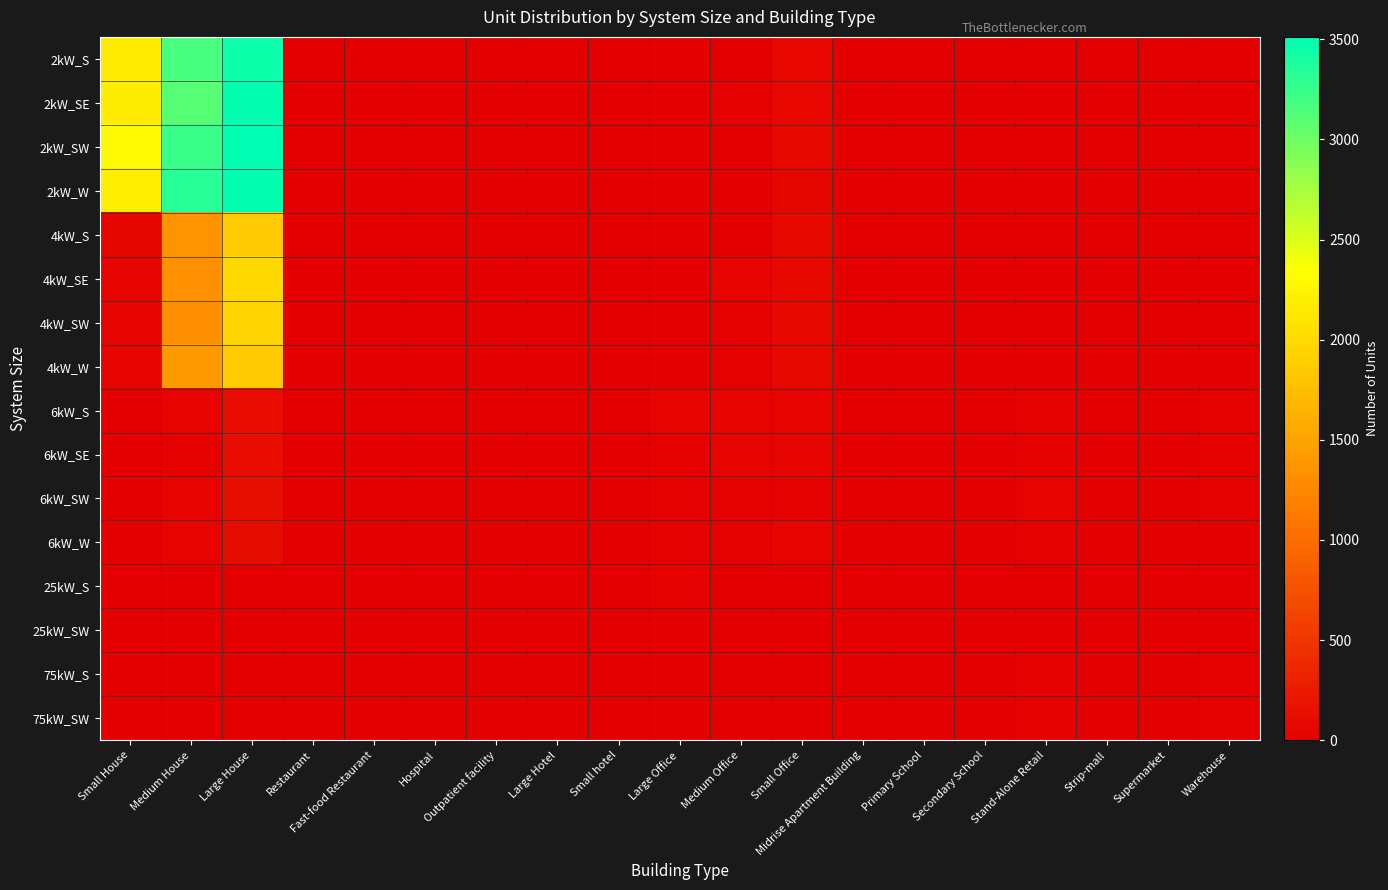

Reading left to right, extract all data points from this chart.

2kW_S: Small House=2161	Medium House=3181	Large House=3452	Restaurant=6	Fast-food Restaurant=10	Hospital=0	Outpatient facility=2	Large Hotel=0	Small hotel=0	Large Office=0	Medium Office=11	Small Office=80	Midrise Apartment Building=0	Primary School=0	Secondary School=0	Stand-Alone Retail=2	Strip-mall=1	Supermarket=0	Warehouse=0
2kW_SE: Small House=2174	Medium House=3114	Large House=3487	Restaurant=2	Fast-food Restaurant=10	Hospital=0	Outpatient facility=1	Large Hotel=0	Small hotel=0	Large Office=0	Medium Office=14	Small Office=76	Midrise Apartment Building=0	Primary School=0	Secondary School=0	Stand-Alone Retail=1	Strip-mall=0	Supermarket=0	Warehouse=0
2kW_SW: Small House=2304	Medium House=3238	Large House=3512	Restaurant=5	Fast-food Restaurant=10	Hospital=0	Outpatient facility=0	Large Hotel=0	Small hotel=1	Large Office=1	Medium Office=11	Small Office=84	Midrise Apartment Building=0	Primary School=0	Secondary School=0	Stand-Alone Retail=1	Strip-mall=2	Supermarket=0	Warehouse=0
2kW_W: Small House=2192	Medium House=3328	Large House=3497	Restaurant=10	Fast-food Restaurant=6	Hospital=0	Outpatient facility=0	Large Hotel=0	Small hotel=1	Large Office=2	Medium Office=8	Small Office=63	Midrise Apartment Building=0	Primary School=0	Secondary School=0	Stand-Alone Retail=1	Strip-mall=0	Supermarket=0	Warehouse=1
4kW_S: Small House=57	Medium House=1358	Large House=1859	Restaurant=5	Fast-food Restaurant=4	Hospital=0	Outpatient facility=1	Large Hotel=2	Small hotel=0	Large Office=3	Medium Office=12	Small Office=93	Midrise Apartment Building=1	Primary School=0	Secondary School=1	Stand-Alone Retail=2	Strip-mall=0	Supermarket=0	Warehouse=0
4kW_SE: Small House=54	Medium House=1320	Large House=1986	Restaurant=2	Fast-food Restaurant=5	Hospital=0	Outpatient facility=1	Large Hotel=0	Small hotel=3	Large Office=5	Medium Office=31	Small Office=90	Midrise Apartment Building=3	Primary School=0	Secondary School=1	Stand-Alone Retail=1	Strip-mall=1	Supermarket=1	Warehouse=4
4kW_SW: Small House=54	Medium House=1310	Large House=1957	Restaurant=7	Fast-food Restaurant=6	Hospital=0	Outpatient facility=2	Large Hotel=0	Small hotel=0	Large Office=5	Medium Office=20	Small Office=90	Midrise Apartment Building=2	Primary School=0	Secondary School=1	Stand-Alone Retail=7	Strip-mall=2	Supermarket=0	Warehouse=4
4kW_W: Small House=43	Medium House=1413	Large House=1862	Restaurant=6	Fast-food Restaurant=6	Hospital=0	Outpatient facility=2	Large Hotel=0	Small hotel=0	Large Office=7	Medium Office=20	Small Office=87	Midrise Apartment Building=0	Primary School=0	Secondary School=0	Stand-Alone Retail=2	Strip-mall=2	Supermarket=0	Warehouse=3
6kW_S: Small House=0	Medium House=34	Large House=129	Restaurant=6	Fast-food Restaurant=1	Hospital=1	Outpatient facility=3	Large Hotel=1	Small hotel=1	Large Office=30	Medium Office=30	Small Office=34	Midrise Apartment Building=8	Primary School=3	Secondary School=0	Stand-Alone Retail=20	Strip-mall=13	Supermarket=5	Warehouse=15
6kW_SE: Small House=0	Medium House=27	Large House=134	Restaurant=5	Fast-food Restaurant=0	Hospital=0	Outpatient facility=6	Large Hotel=0	Small hotel=1	Large Office=16	Medium Office=47	Small Office=44	Midrise Apartment Building=7	Primary School=1	Secondary School=6	Stand-Alone Retail=23	Strip-mall=5	Supermarket=1	Warehouse=25
6kW_SW: Small House=0	Medium House=38	Large House=140	Restaurant=2	Fast-food Restaurant=0	Hospital=1	Outpatient facility=6	Large Hotel=0	Small hotel=1	Large Office=18	Medium Office=25	Small Office=24	Midrise Apartment Building=8	Primary School=4	Secondary School=3	Stand-Alone Retail=29	Strip-mall=2	Supermarket=1	Warehouse=15
6kW_W: Small House=0	Medium House=33	Large House=122	Restaurant=3	Fast-food Restaurant=1	Hospital=2	Outpatient facility=4	Large Hotel=1	Small hotel=0	Large Office=22	Medium Office=26	Small Office=31	Midrise Apartment Building=6	Primary School=4	Secondary School=4	Stand-Alone Retail=21	Strip-mall=4	Supermarket=2	Warehouse=10
25kW_S: Small House=0	Medium House=0	Large House=0	Restaurant=0	Fast-food Restaurant=0	Hospital=1	Outpatient facility=1	Large Hotel=0	Small hotel=0	Large Office=14	Medium Office=5	Small Office=0	Midrise Apartment Building=2	Primary School=1	Secondary School=6	Stand-Alone Retail=5	Strip-mall=2	Supermarket=1	Warehouse=12
25kW_SW: Small House=0	Medium House=0	Large House=0	Restaurant=0	Fast-food Restaurant=0	Hospital=0	Outpatient facility=1	Large Hotel=0	Small hotel=0	Large Office=10	Medium Office=4	Small Office=0	Midrise Apartment Building=0	Primary School=1	Secondary School=3	Stand-Alone Retail=8	Strip-mall=3	Supermarket=3	Warehouse=9
75kW_S: Small House=0	Medium House=0	Large House=0	Restaurant=0	Fast-food Restaurant=0	Hospital=0	Outpatient facility=0	Large Hotel=0	Small hotel=0	Large Office=13	Medium Office=2	Small Office=0	Midrise Apartment Building=0	Primary School=3	Secondary School=6	Stand-Alone Retail=16	Strip-mall=4	Supermarket=6	Warehouse=24
75kW_SW: Small House=0	Medium House=0	Large House=0	Restaurant=0	Fast-food Restaurant=0	Hospital=1	Outpatient facility=4	Large Hotel=1	Small hotel=0	Large Office=10	Medium Office=9	Small Office=0	Midrise Apartment Building=0	Primary School=3	Secondary School=10	Stand-Alone Retail=19	Strip-mall=10	Supermarket=5	Warehouse=14